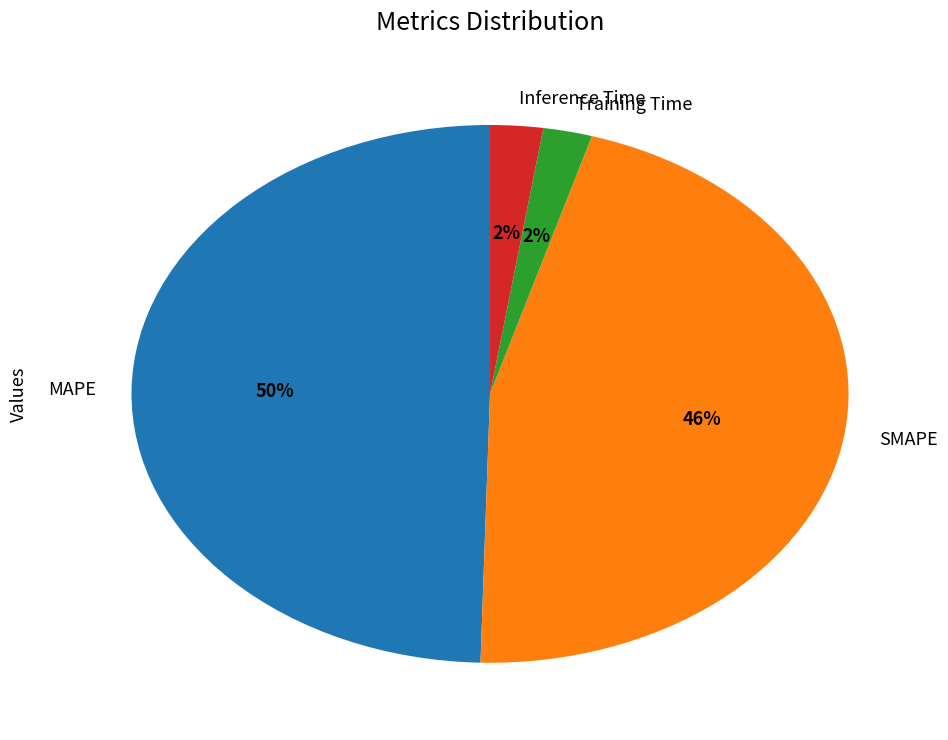

Is the sum of SMAPE and Training Time greater than half?

No